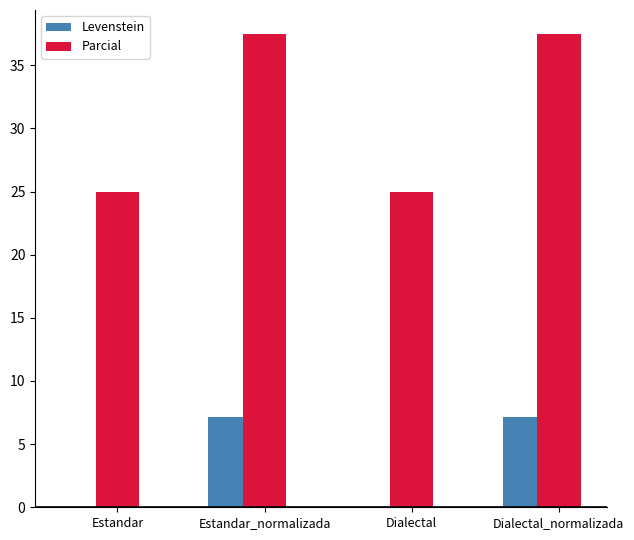

What is the sum of the Parcial values at Dialectal_normalizada and Estandar?

62.5